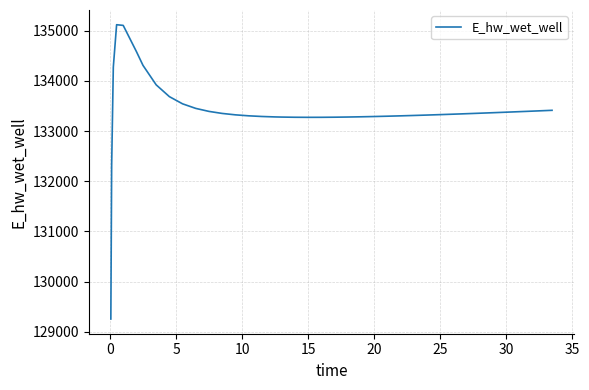

What is the greatest value displayed?

135121.8